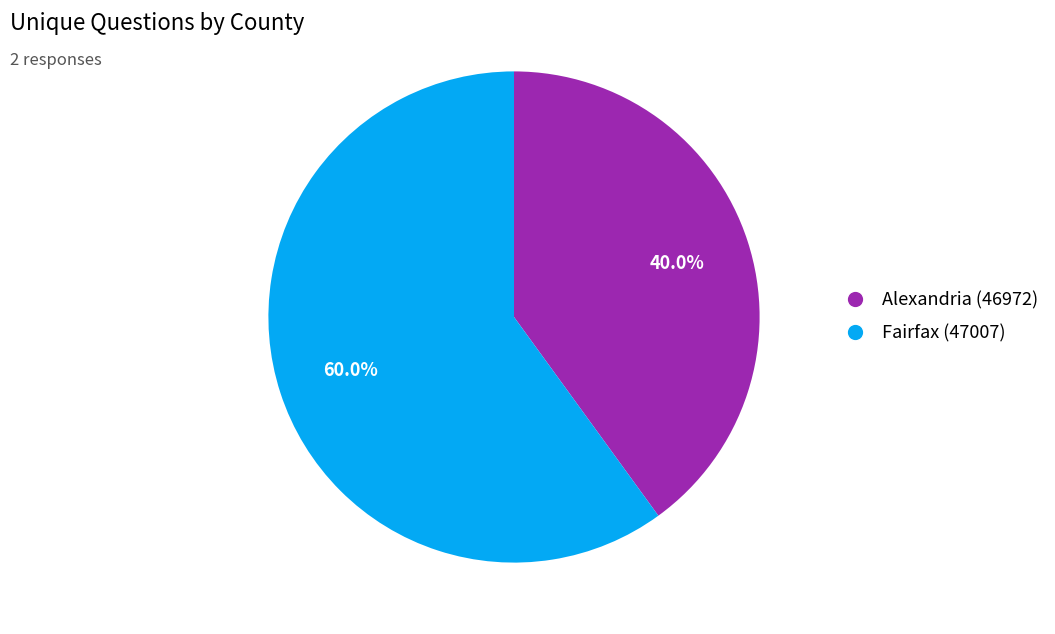

What percentage is the Alexandria (46972) slice, to the nearest percent?

40%